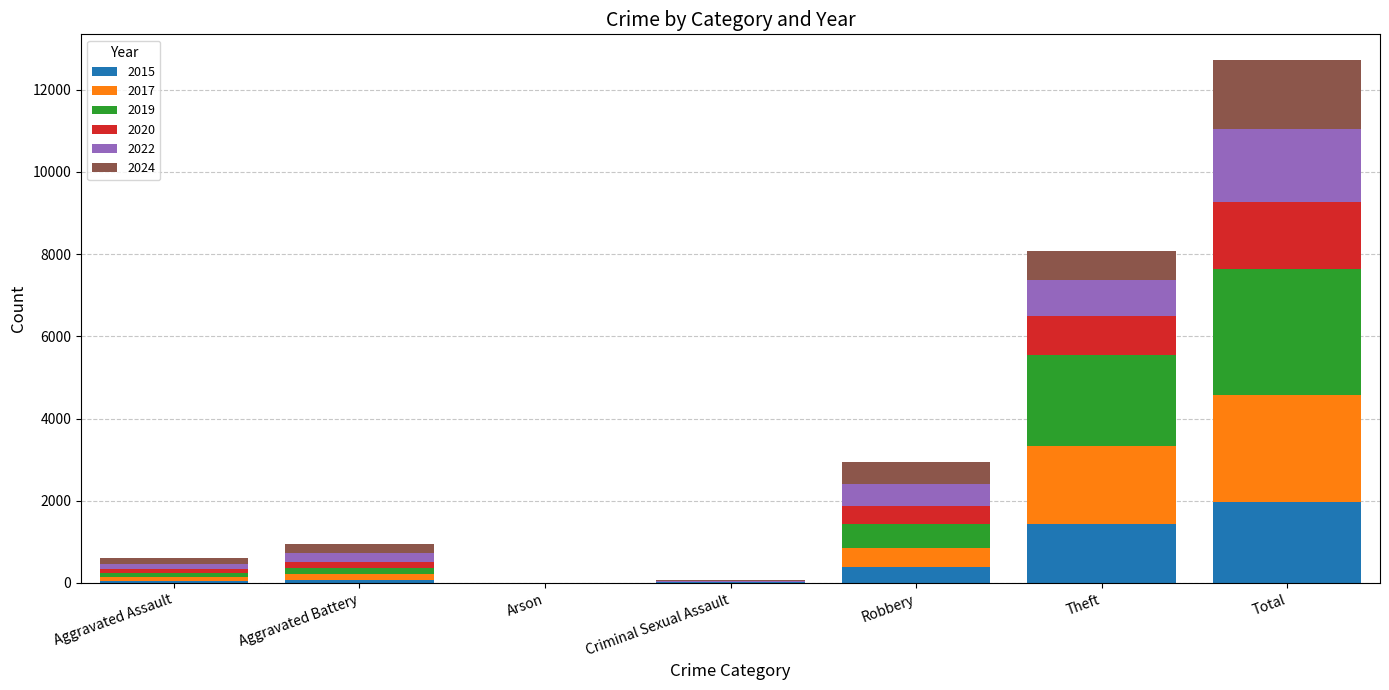

At which category is the sum across all series the highest?

Total